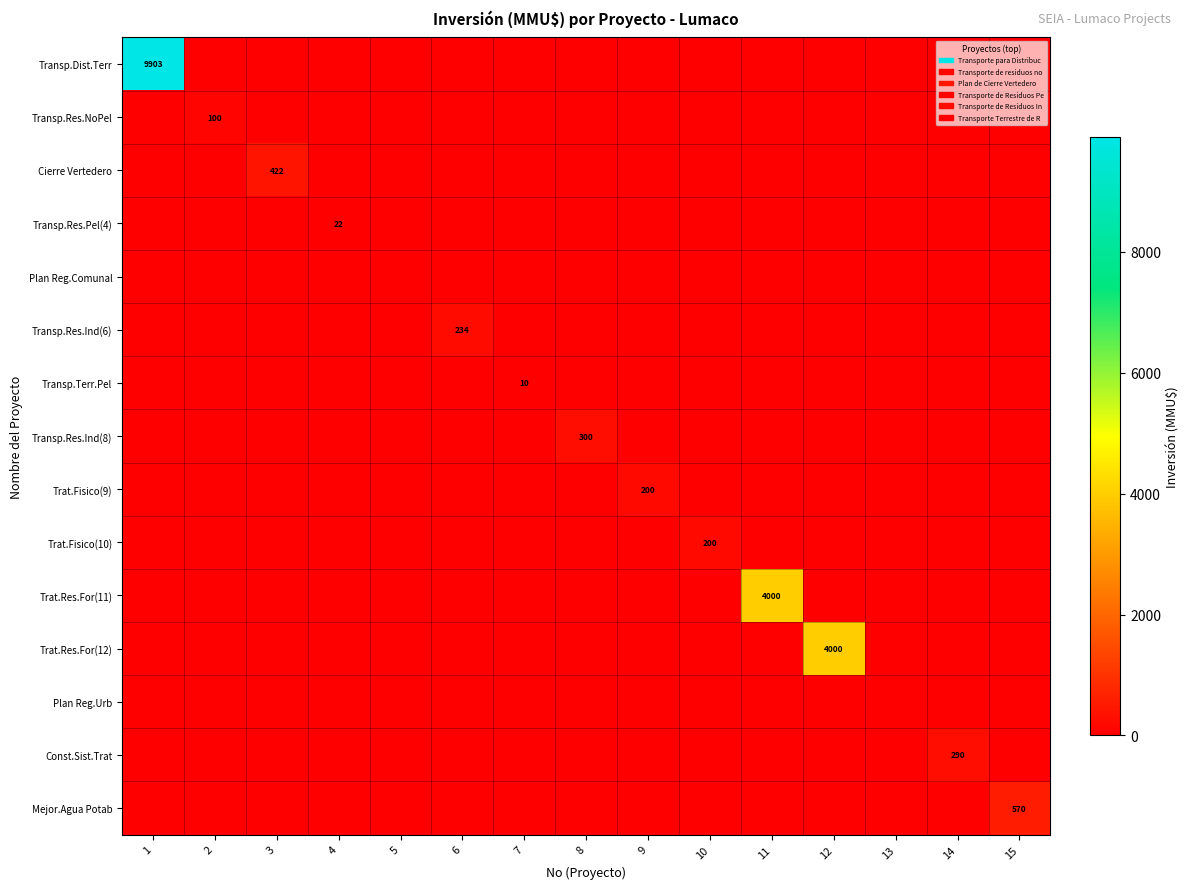

How many distinct data groups are displayed?

15